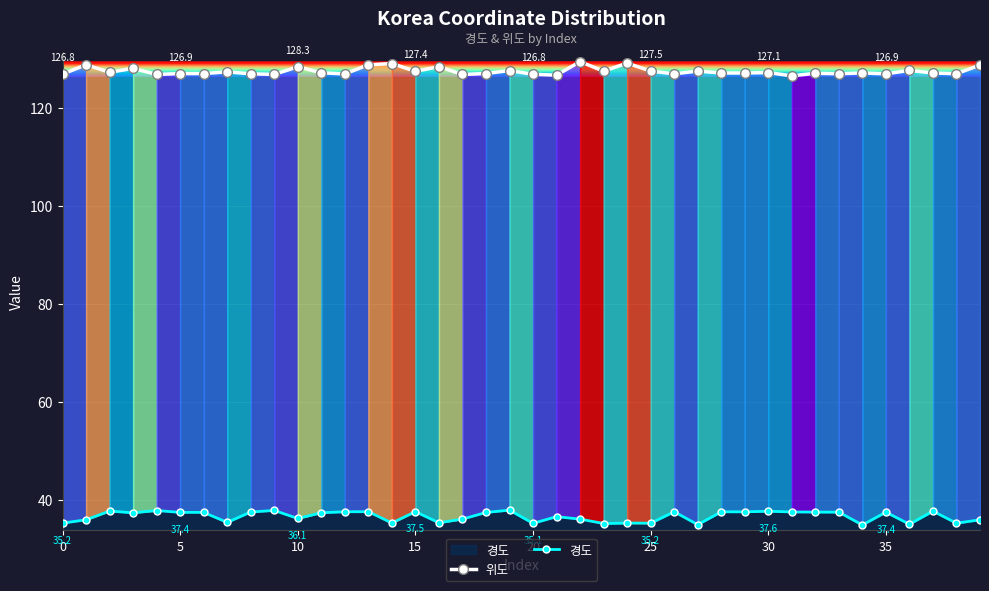

What is the minimum value shown in the chart?

34.8